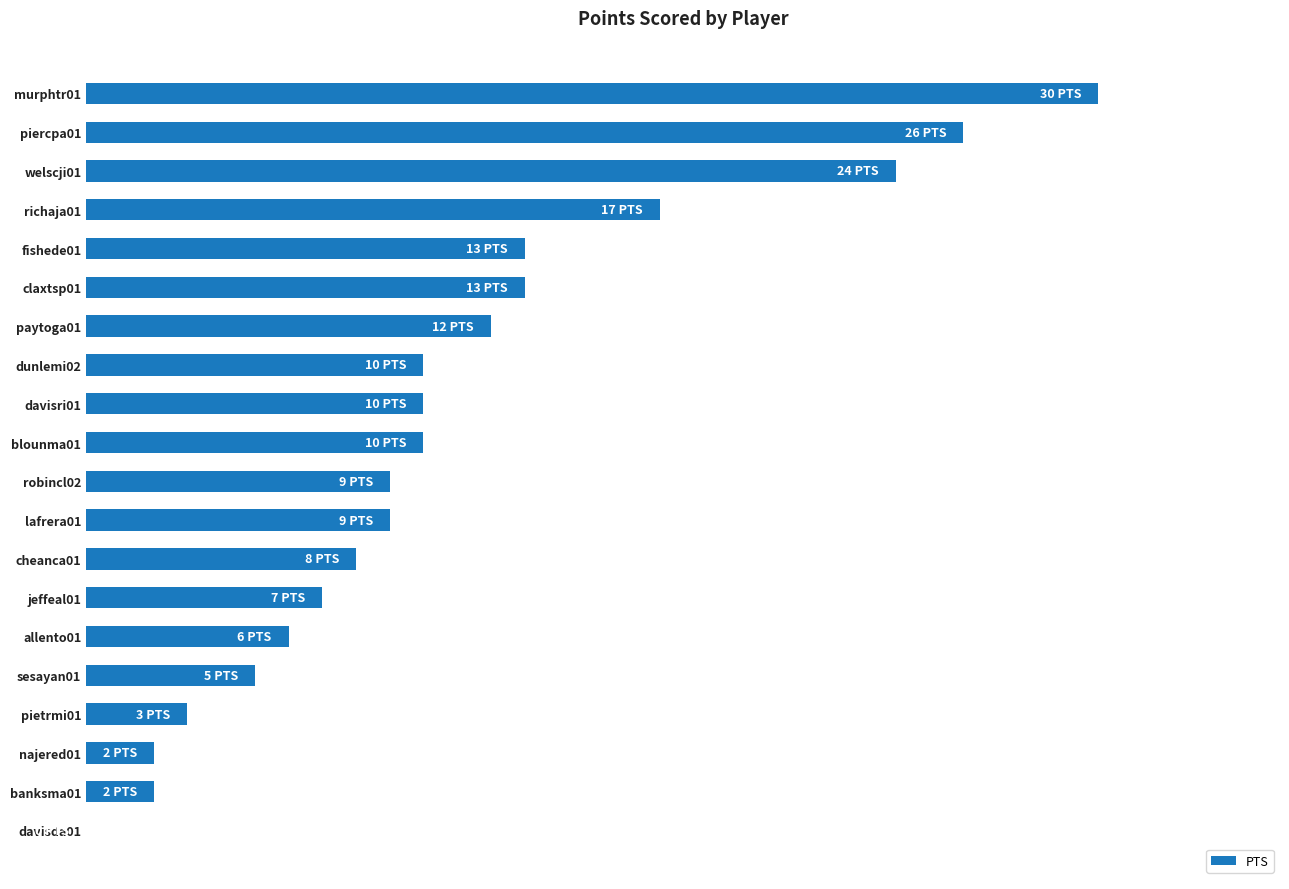

Are the bars horizontal?

Yes